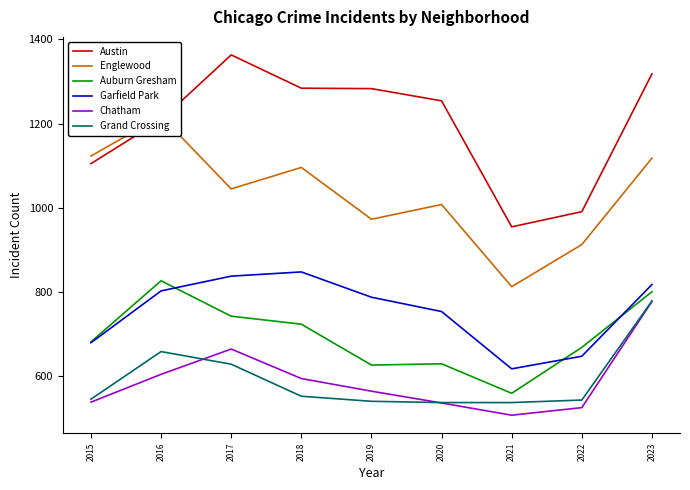

What is the difference between the maximum and minimum values in the Auburn Gresham series?

267